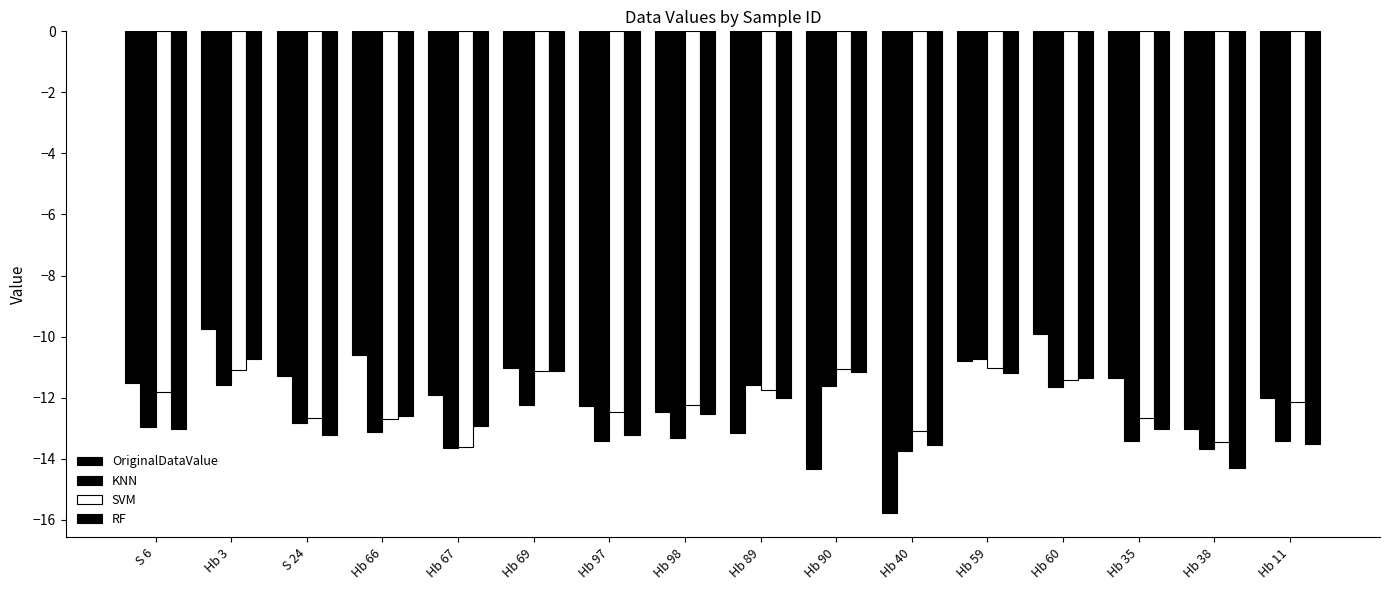

How many bars are there in each group?

4